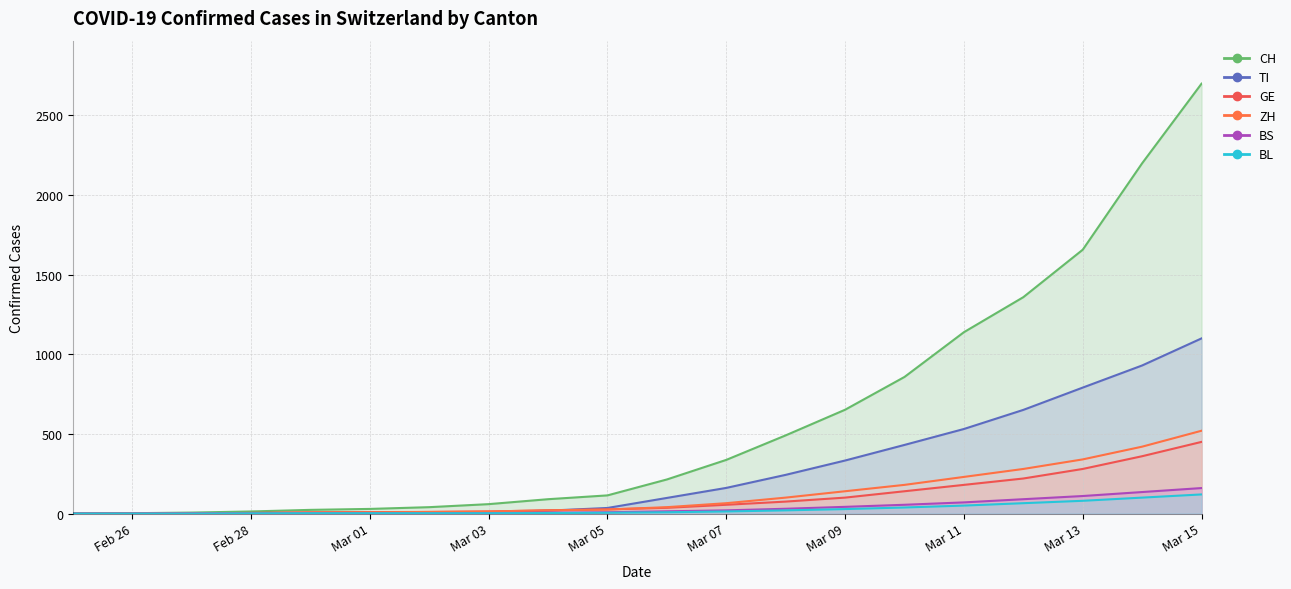

Which category has the highest value across all series?

Mar 15